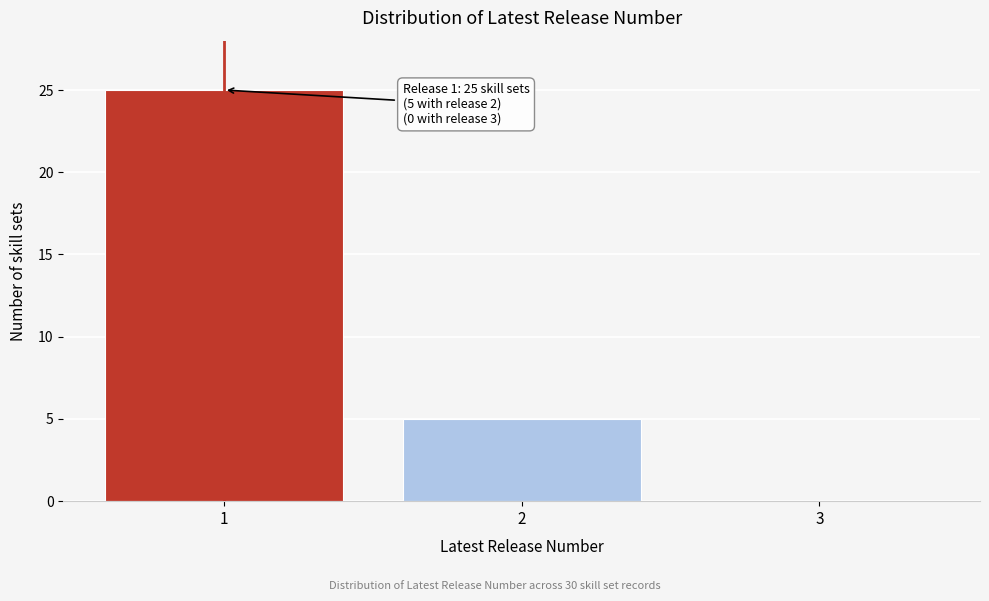

Reading right to left, what are all the values shown in this chart?

3=0	2=5	1=25